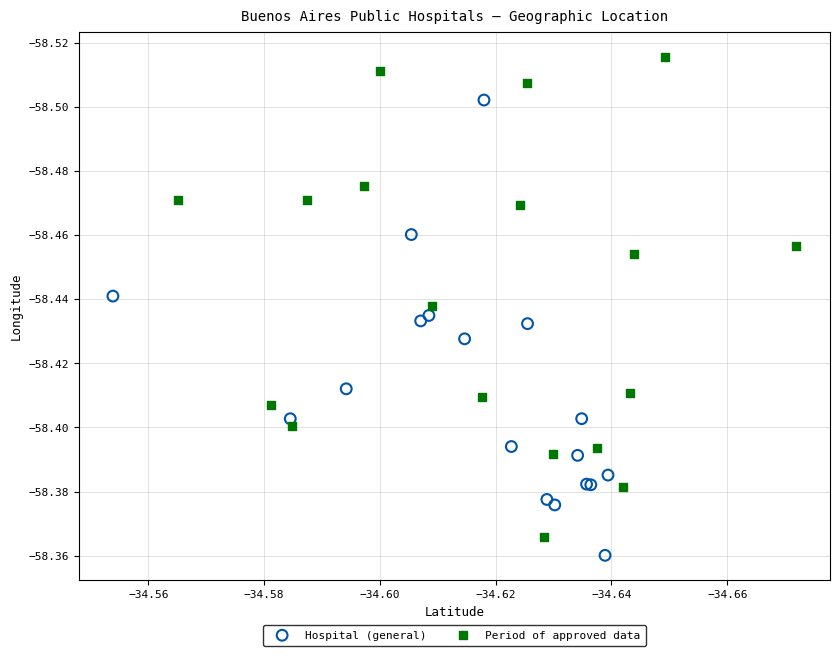

Which series reaches the minimum Y coordinate?

Period of approved data